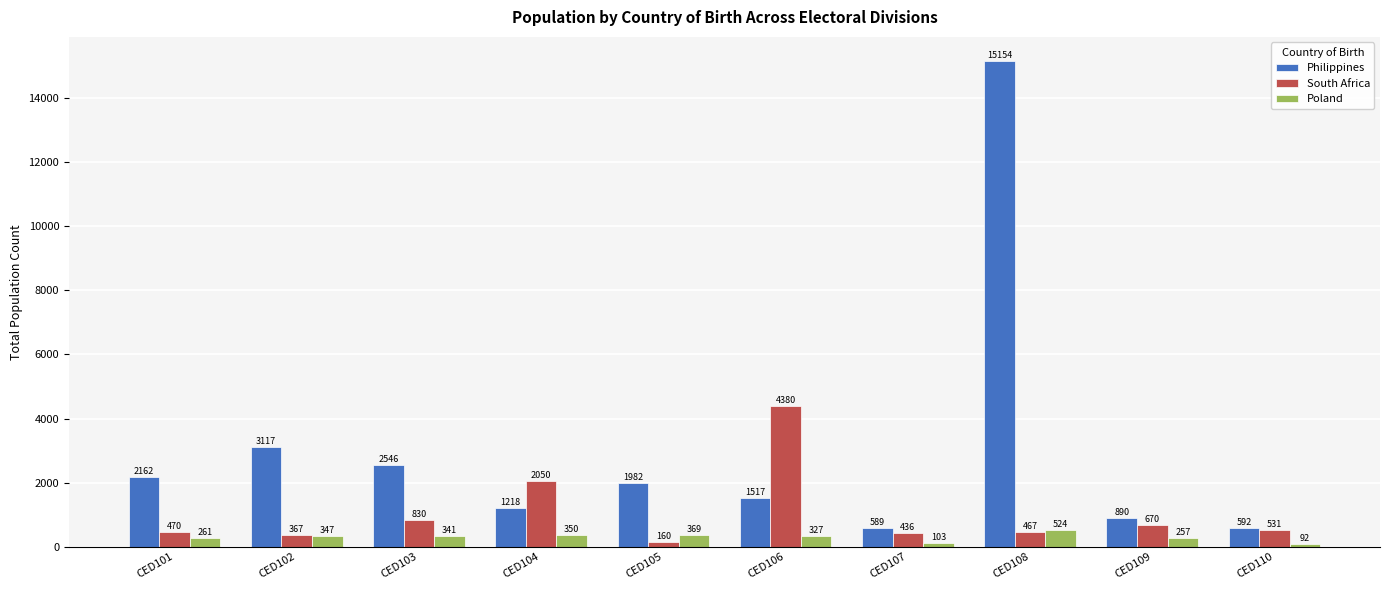

Reading right to left, list all the values displayed in this chart.

Philippines: CED110=592	CED109=890	CED108=15154	CED107=589	CED106=1517	CED105=1982	CED104=1218	CED103=2546	CED102=3117	CED101=2162
South Africa: CED110=531	CED109=670	CED108=467	CED107=436	CED106=4380	CED105=160	CED104=2050	CED103=830	CED102=367	CED101=470
Poland: CED110=92	CED109=257	CED108=524	CED107=103	CED106=327	CED105=369	CED104=350	CED103=341	CED102=347	CED101=261